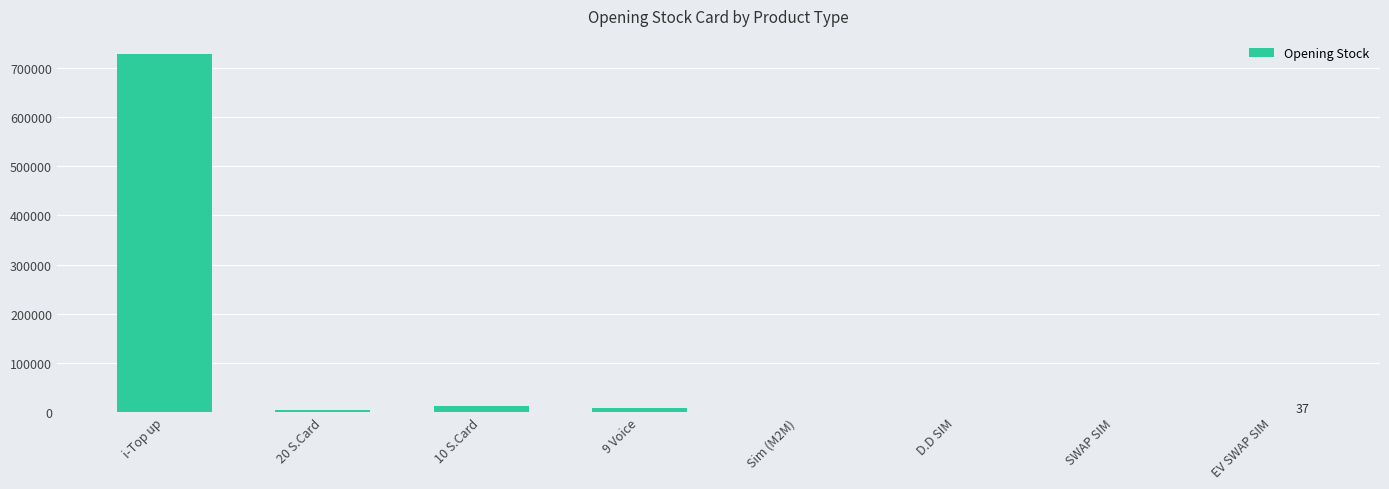

What is the greatest value displayed?

729404